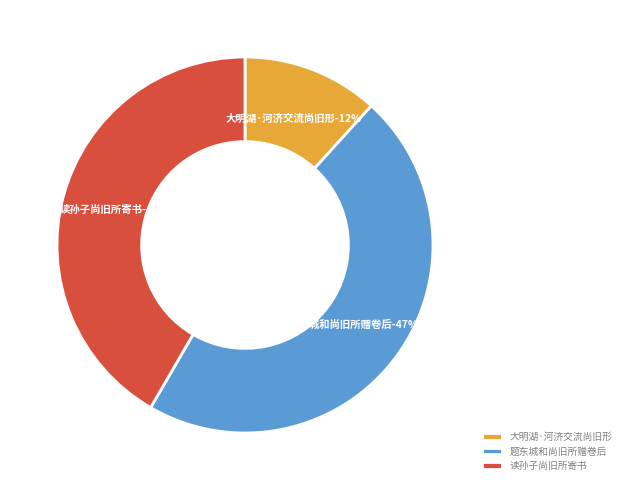

What is the total percentage of 题东城和尚旧所赠卷后 and 读孙子尚旧所寄书?

88.3%